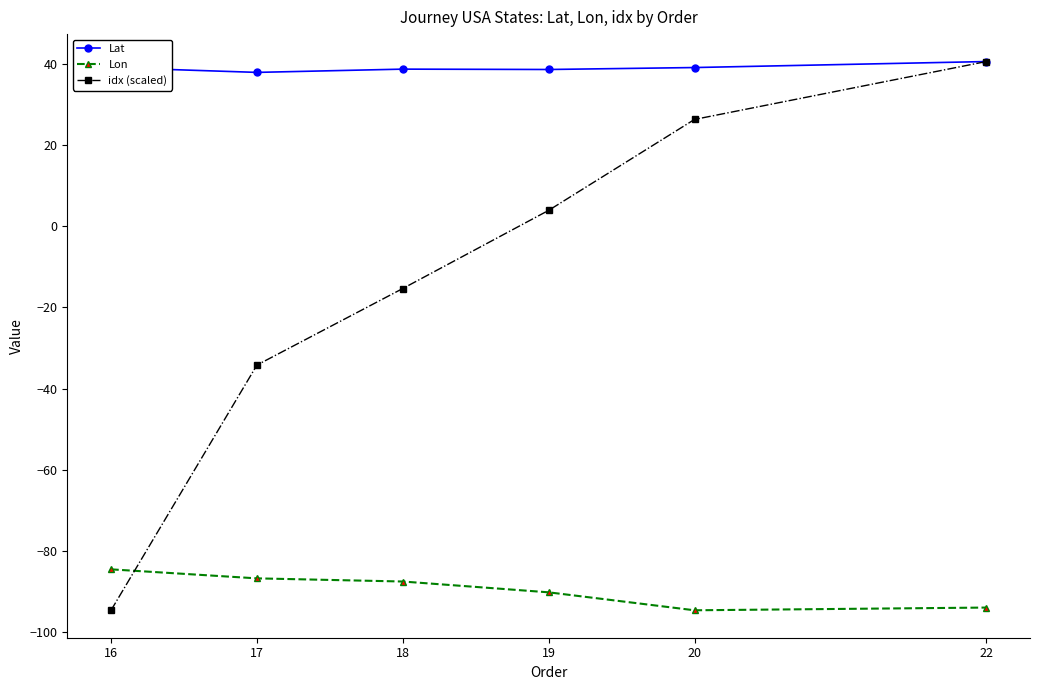

What is the sum of all Lat values?

234.0